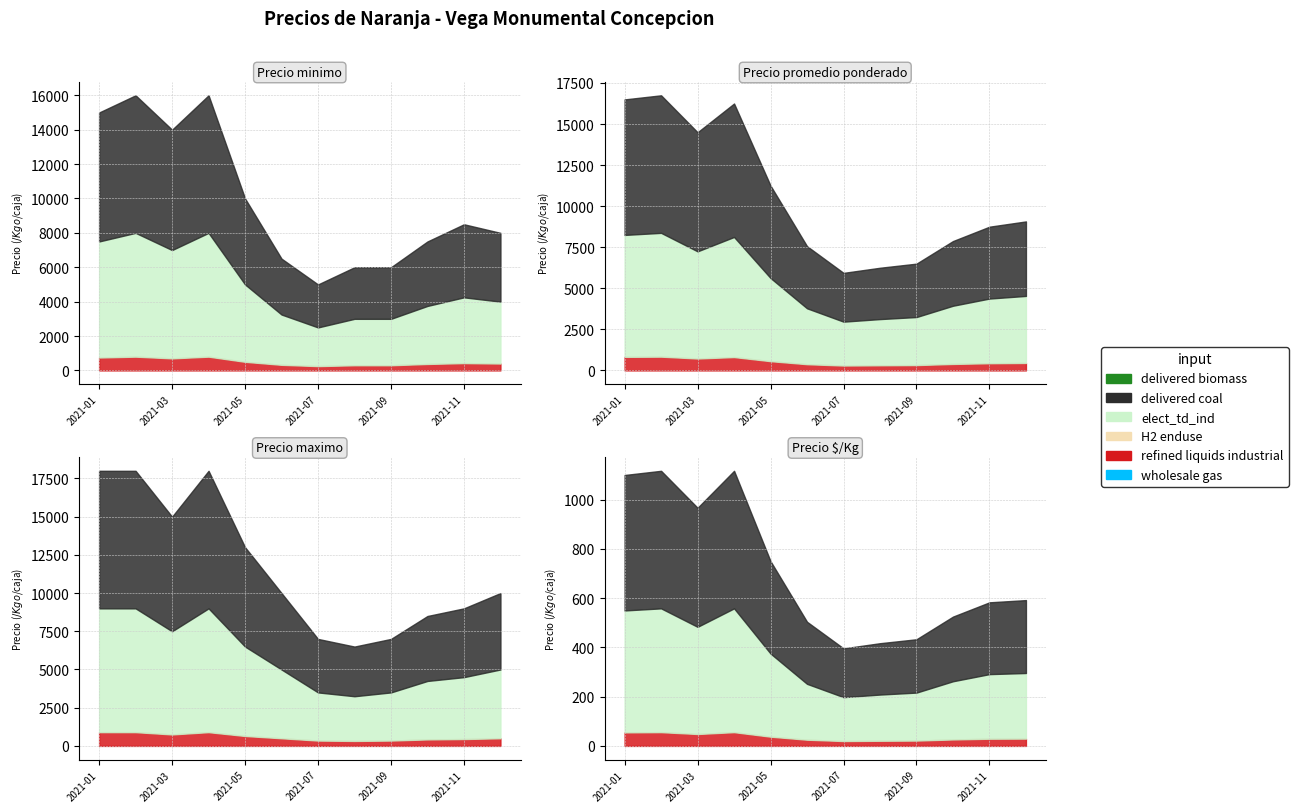

What is the smallest value displayed?

396